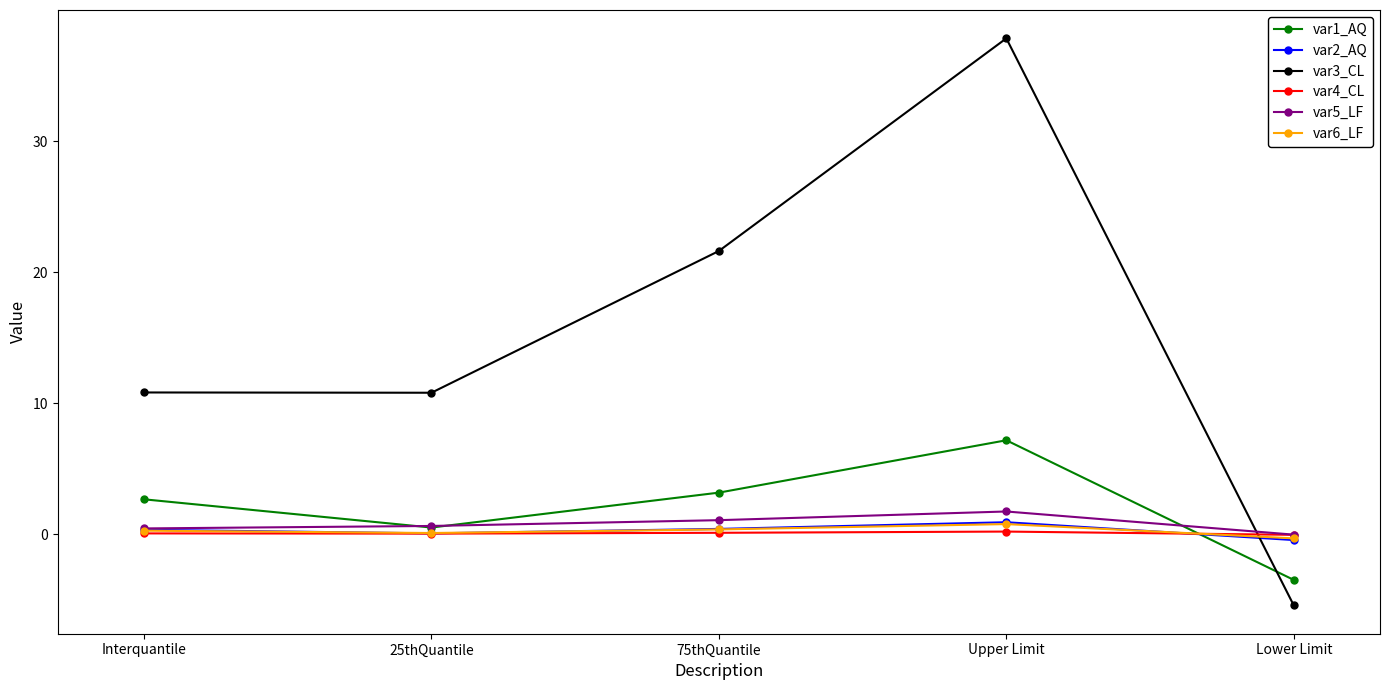

What is the sum of all var1_AQ values?

10.0